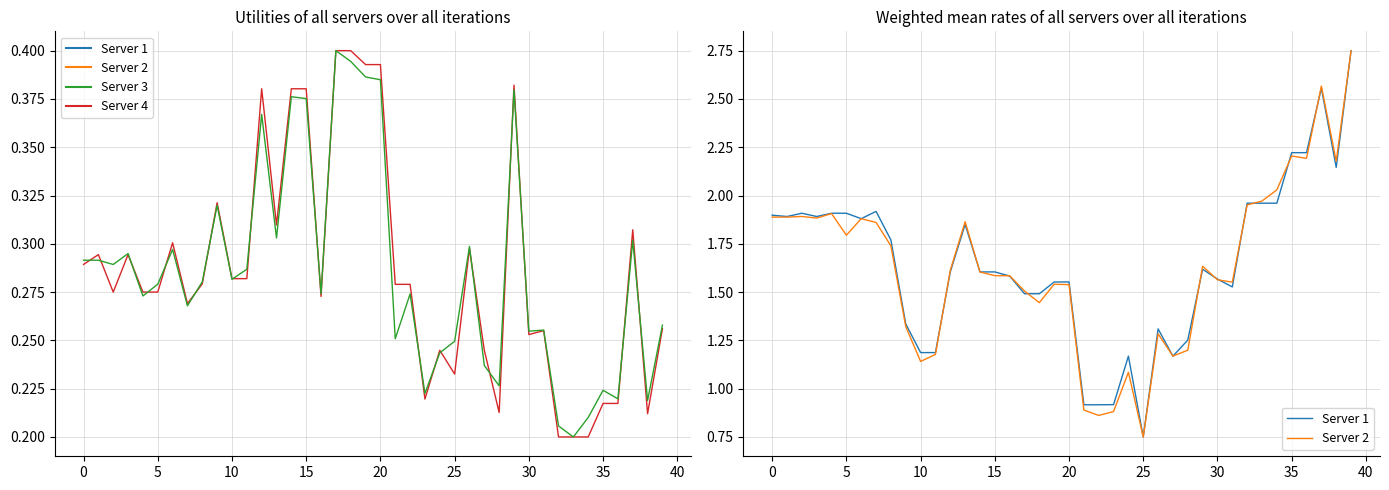

In Server 4, how many points are higher than both neighbors (excluding endpoints)?

10